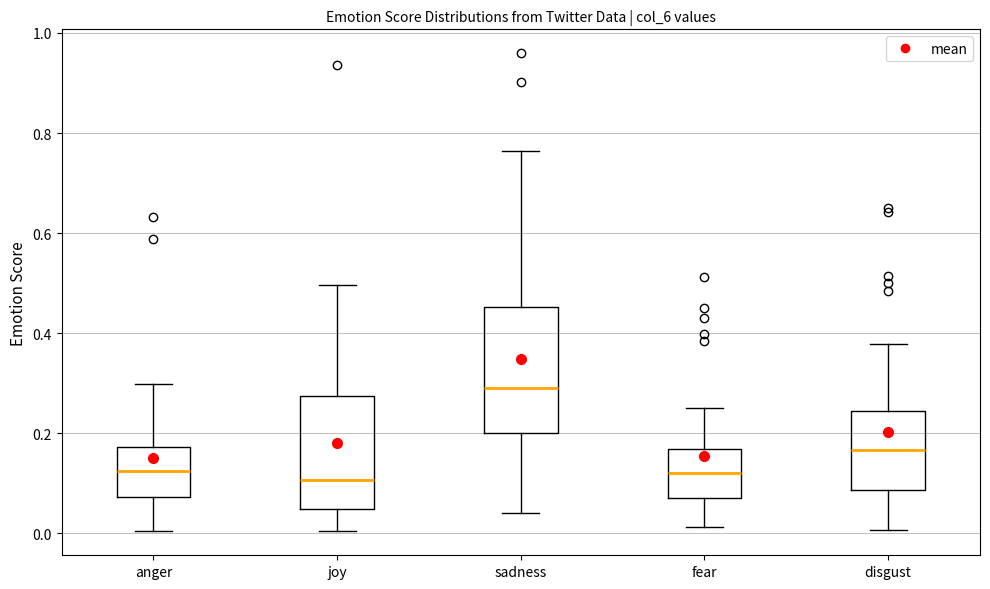

Reading left to right, transcribe this box plot: for each box, give where its median line is, the range the box spans, and where its two whiskers end, as read against the y-axis. The values are not printed on the chart, so give them approximately, as read against the axis.

anger: median 0.12, box 0.08 to 0.18, whiskers 0.00 to 0.30
joy: median 0.10, box 0.04 to 0.28, whiskers 0.00 to 0.50
sadness: median 0.30, box 0.20 to 0.46, whiskers 0.04 to 0.76
fear: median 0.12, box 0.08 to 0.16, whiskers 0.02 to 0.26
disgust: median 0.16, box 0.08 to 0.24, whiskers 0.00 to 0.38